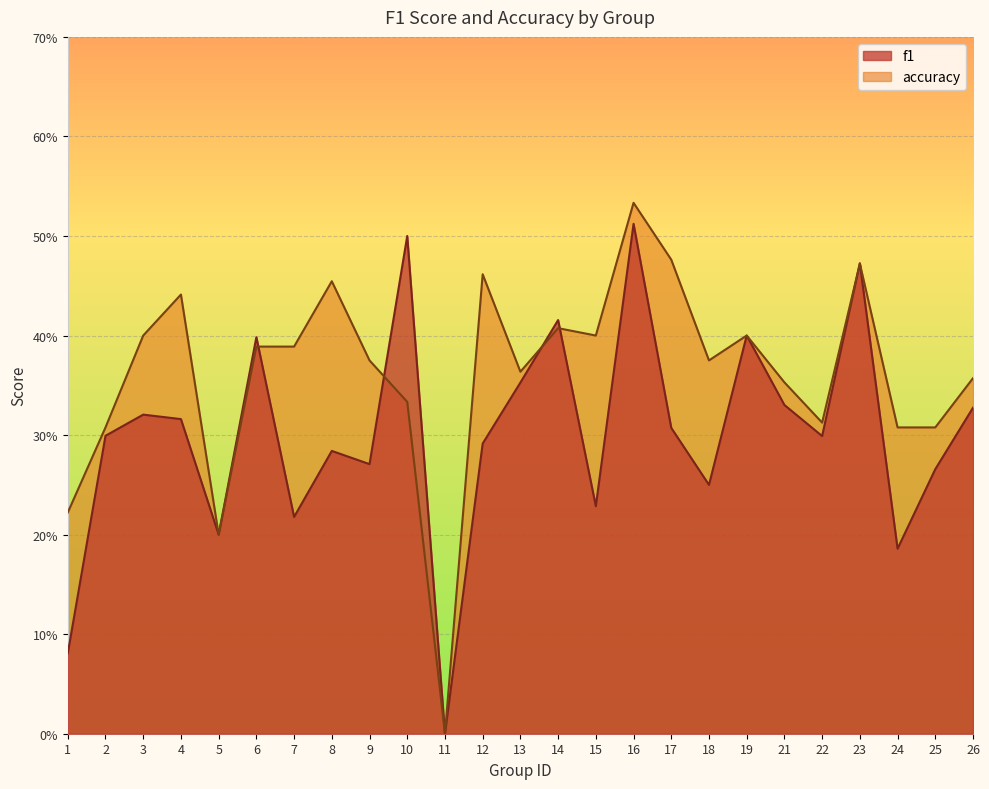

Which series has the widest spread of values?

accuracy